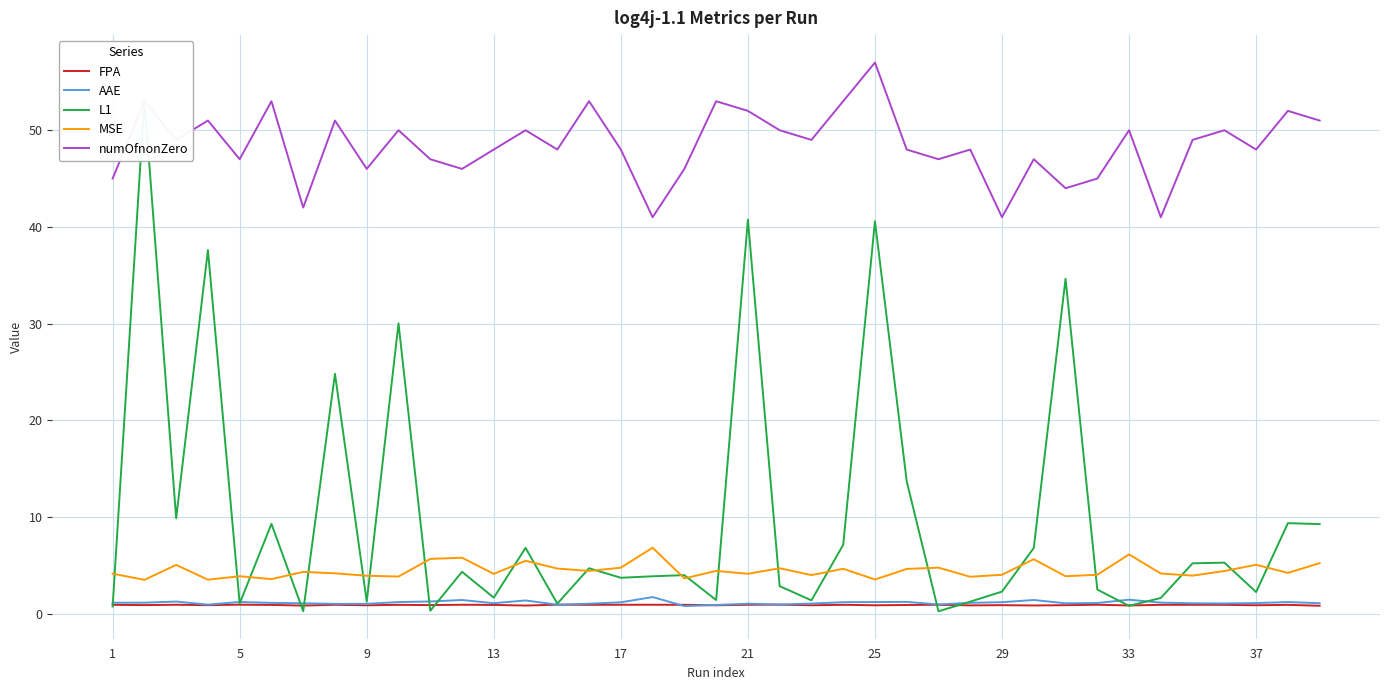

Is it true that numOfnonZero equals 57.0 at 25?

True